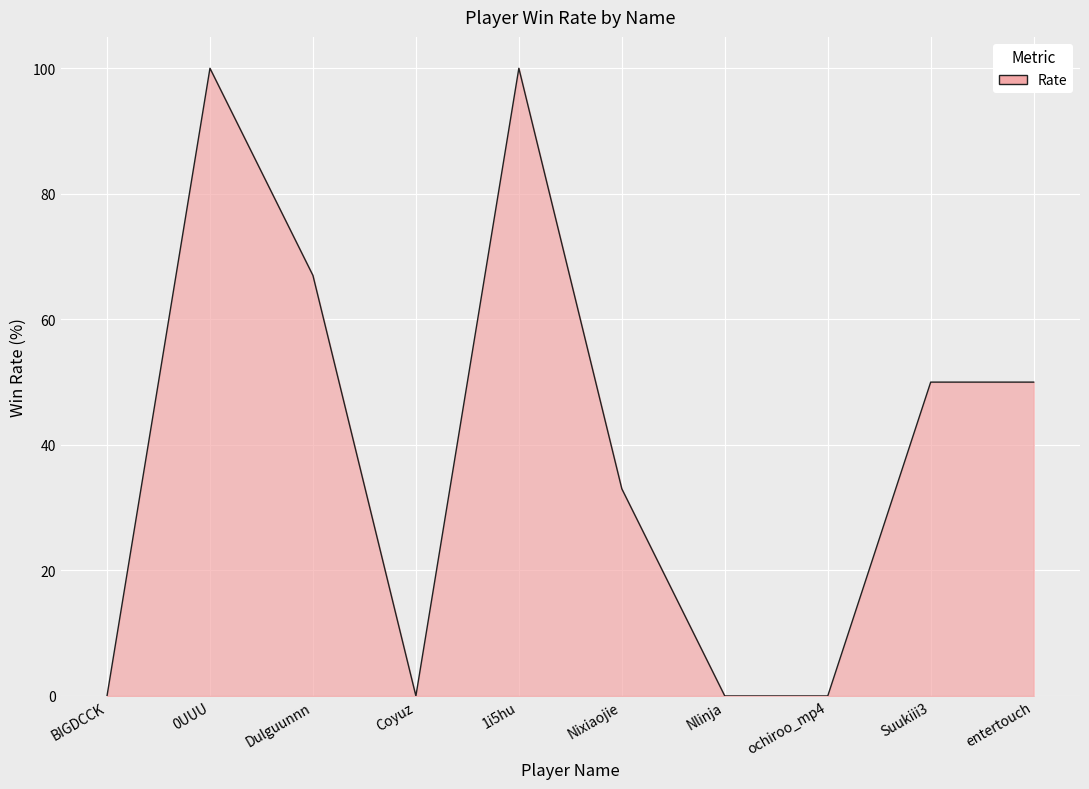

What is the change in value from BIGDCCK to entertouch?

+50